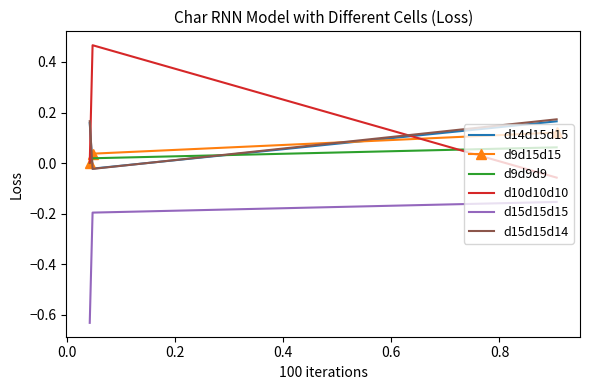

What are all the series names shown in the legend?

d14d15d15, d9d15d15, d9d9d9, d10d10d10, d15d15d15, d15d15d14